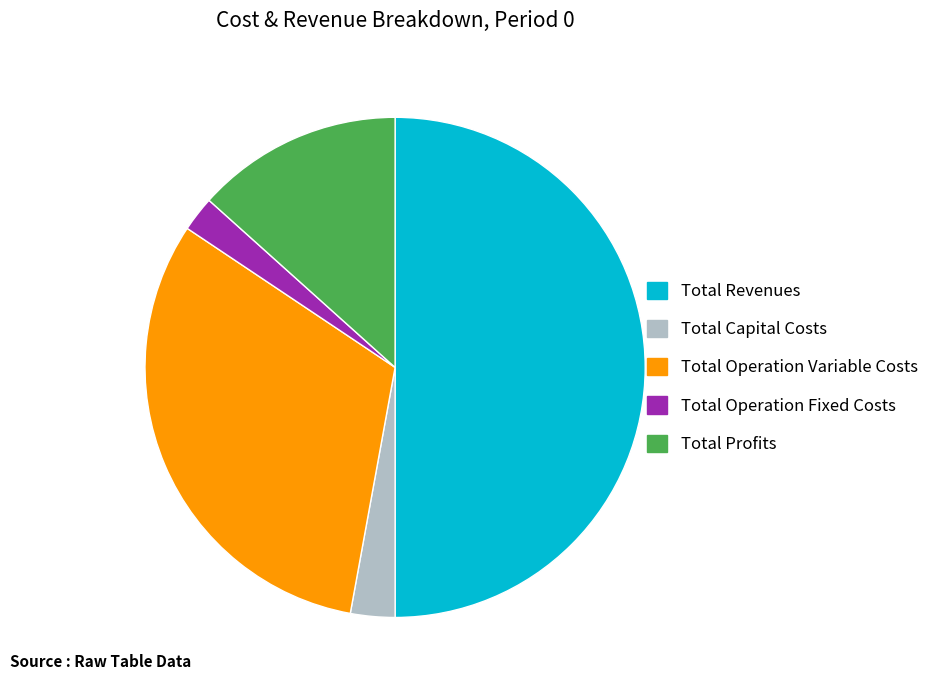

Rank the categories by value from highest to lowest.

Total Revenues, Total Operation Variable Costs, Total Profits, Total Capital Costs, Total Operation Fixed Costs